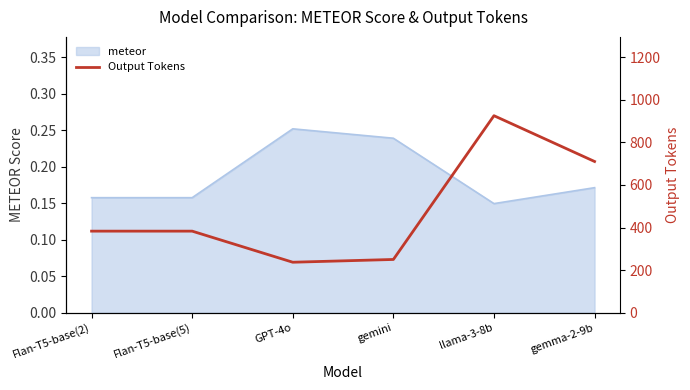

What is the label of the 3rd point from the left?

GPT-4o